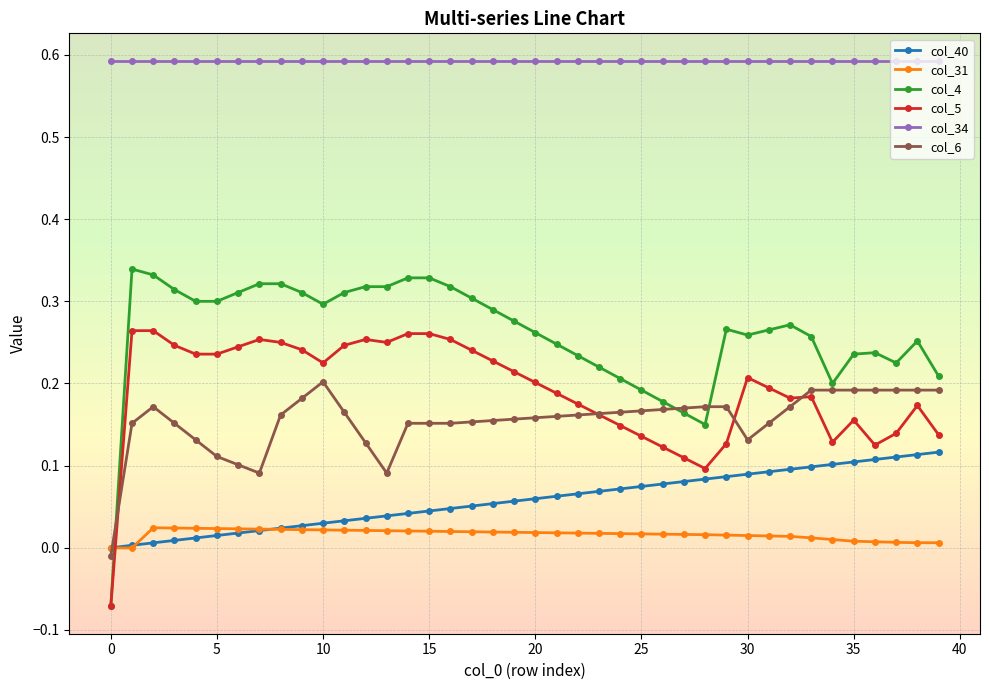

Count the col_5 values in the range 0 to 1.

39